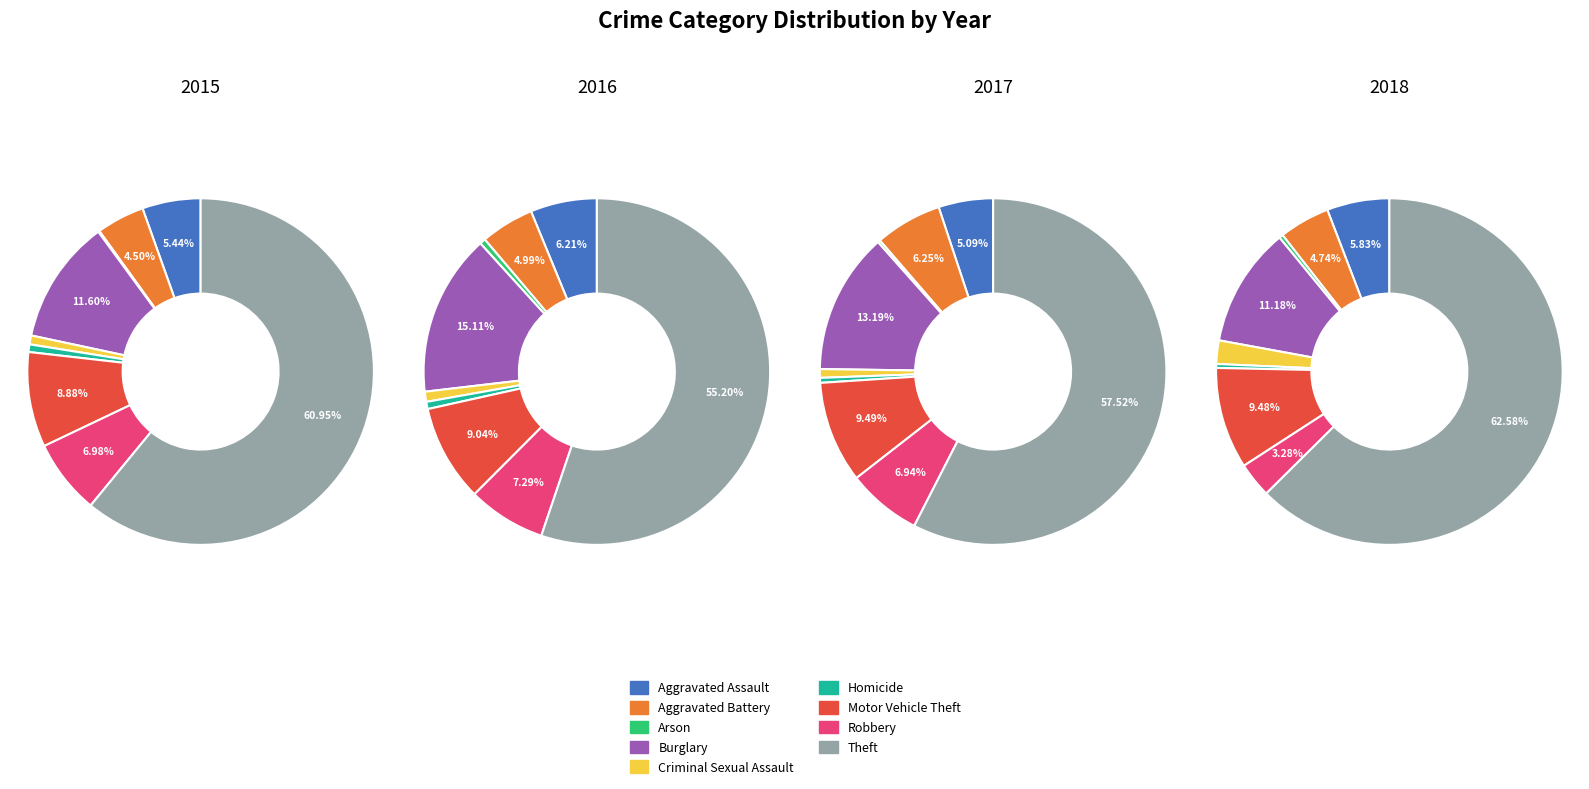

Does Theft account for over 50% of the chart?

Yes